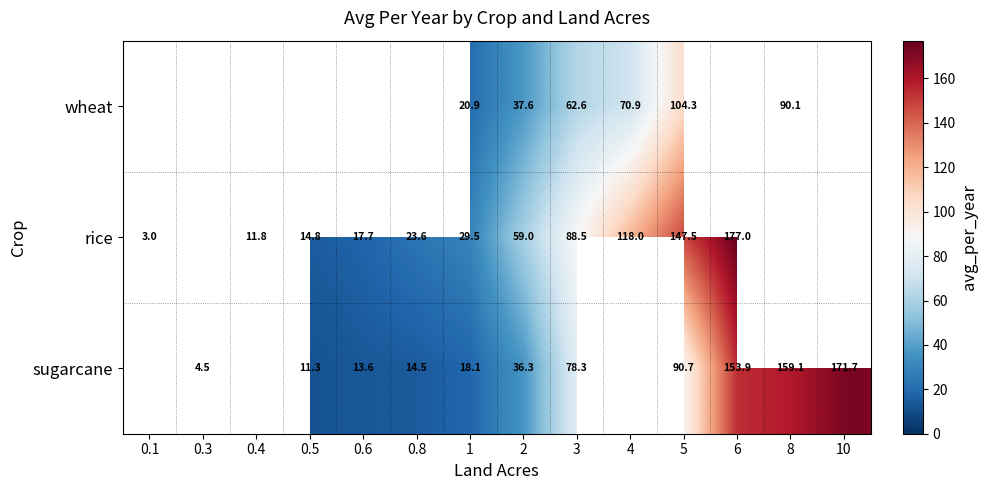

At 1, list the series in order from largest to smallest.

rice, wheat, sugarcane